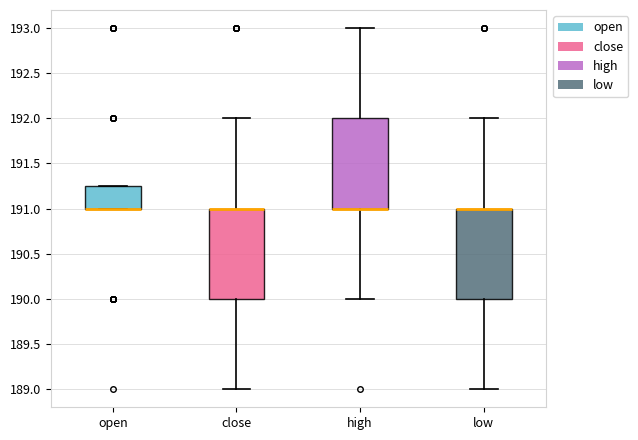

Where does the lower whisker of the box for low end on the y-axis? The values are not printed on the chart, so give them approximately, as read against the axis.

189.00